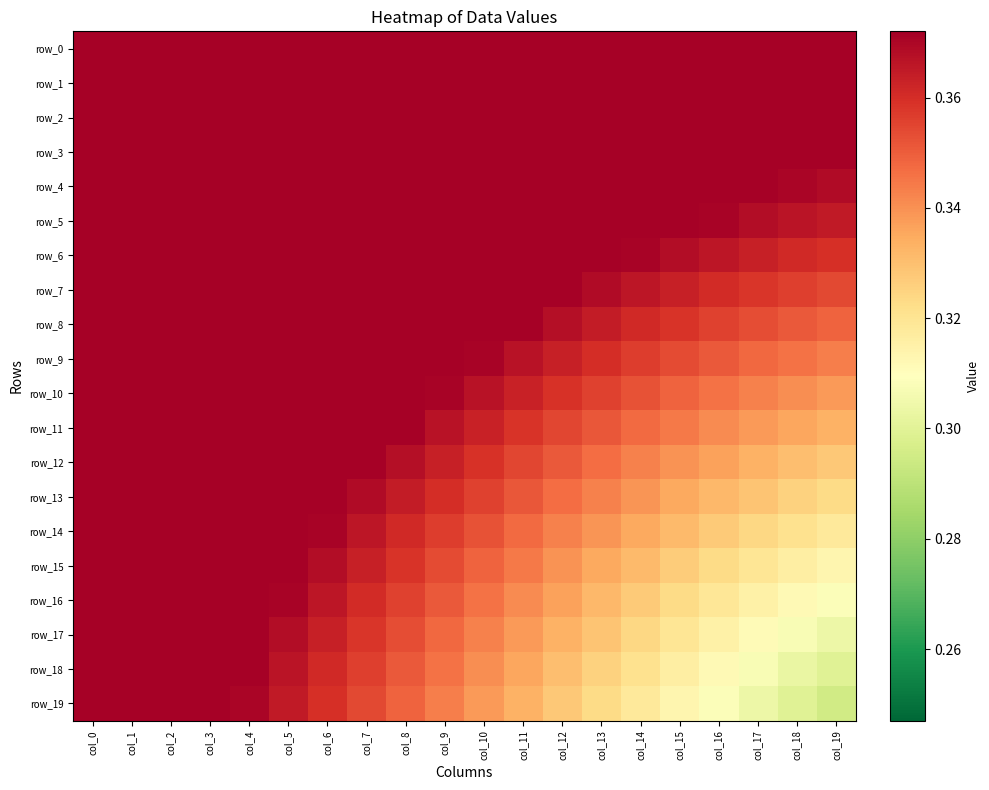

Which category has the highest value in the row_0 series?

col_0